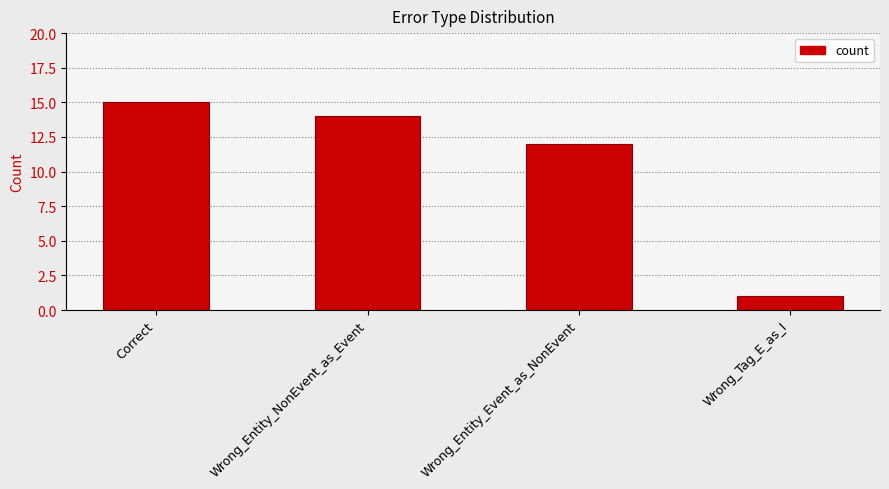

What is the ratio of the value at Wrong_Tag_E_as_I to the value at Wrong_Entity_NonEvent_as_Event?

0.1